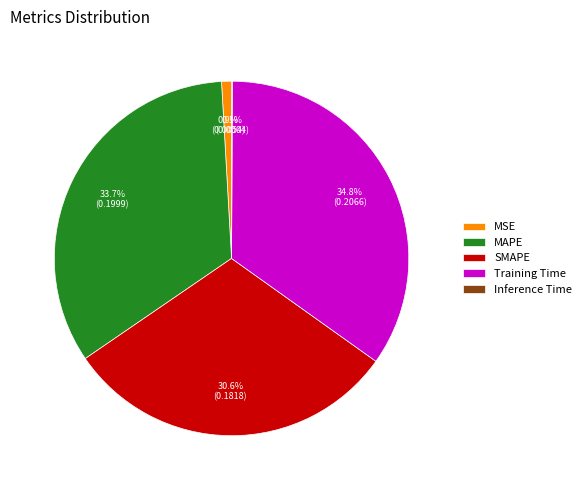

True or false: Training Time accounts for 28% of the total.

False